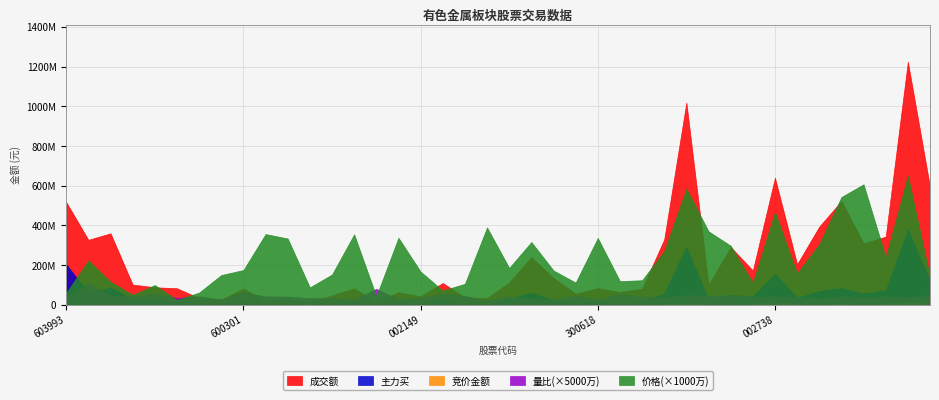

Reading right to left, transcribe all the data shown in this chart.

竞价金额: 9240156.0	16069300.0	2211804.0	1608360.0	2214000.0	2000792.0	741285.0	11094166.0	787740.0	869023.0	292537.0	6168140.0	1830168.0	747000.0	119854.0	328442.0	100570.0	753424.0	1560546.0	955059.0	204152.0	76300.0	191401.0	145725.0	467170.0	31950.0	77946.0	176130.0	44200.0	86372.0	197395.0	96120.0	163068.0	265360.0	675041.0	268521.0	413908.0	1325572.0	297160.0	1985704.0
主力买: 120655455.0	381310843.0	74609186.0	57660142.0	85098801.0	70260874.0	35939825.0	158093568.0	41722069.0	51056392.0	25895725.0	293425074.0	58258324.0	15405355.0	5017480.0	12054561.0	8775827.0	23169157.0	60747336.0	31495572.0	2023415.0	1999070.0	24819723.0	2929994.0	7122333.0	851225.0	14271872.0	2722937.0	356430.0	1929226.0	1568364.0	15269637.0	2909058.0	5139298.0	16303278.0	16801972.0	29709550.0	87156962.0	59289288.0	204287577.0
成交额: 594186754.0	1225589159.0	343939429.0	310399803.0	523633317.0	394530427.0	204987565.0	640639171.0	173092863.0	292160119.0	101204796.0	1019712215.0	330593299.0	80986184.0	64923147.0	84232945.0	56818757.0	136238892.0	240561576.0	113116007.0	34707312.0	37527653.0	110250005.0	42914550.0	63573547.0	14908110.0	83707299.0	47669878.0	15132567.0	26312944.0	21635617.0	82120751.0	26703252.0	33885772.0	83815666.0	88806641.0	102243856.0	360531612.0	327818304.0	517926814.0
价格: 13.9	65.1	24.1	60.8	54.4	30.6	16.0	46.7	11.2	29.8	37.1	58.6	27.2	12.4	12.0	33.7	11.2	17.3	31.7	18.6	39.0	10.6	7.3	16.8	33.8	4.3	35.6	15.3	8.8	33.5	35.7	17.6	15.1	6.2	2.5	10.0	5.1	11.7	22.4	6.0
量比: 1.0	0.7	0.9	0.8	0.9	0.6	0.7	0.9	0.7	1.0	0.9	1.0	0.7	0.8	1.1	0.5	0.9	0.6	0.6	0.9	0.4	0.9	1.1	0.7	0.6	1.6	0.5	0.7	0.7	0.8	0.8	1.3	0.6	0.9	0.7	1.1	0.9	0.9	2.2	0.8